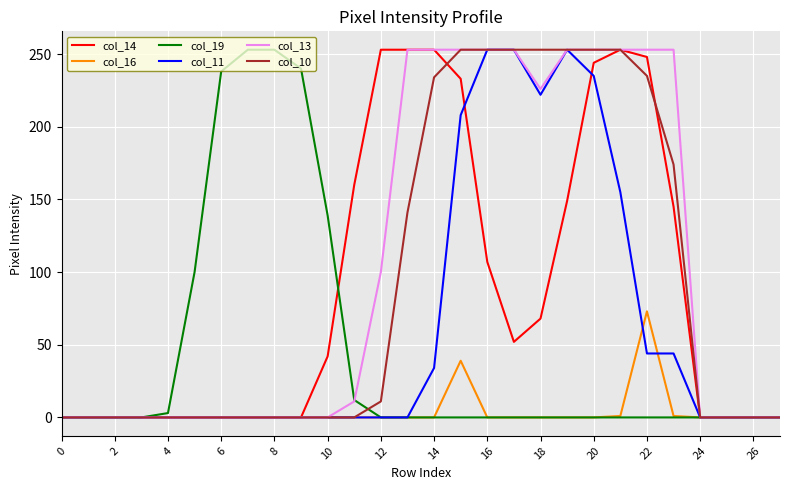

What is the maximum value shown in the chart?

253